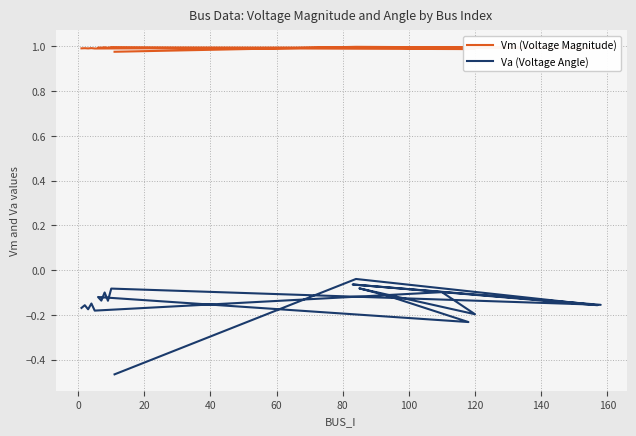

Which series has the widest spread of values?

Va (Voltage Angle)